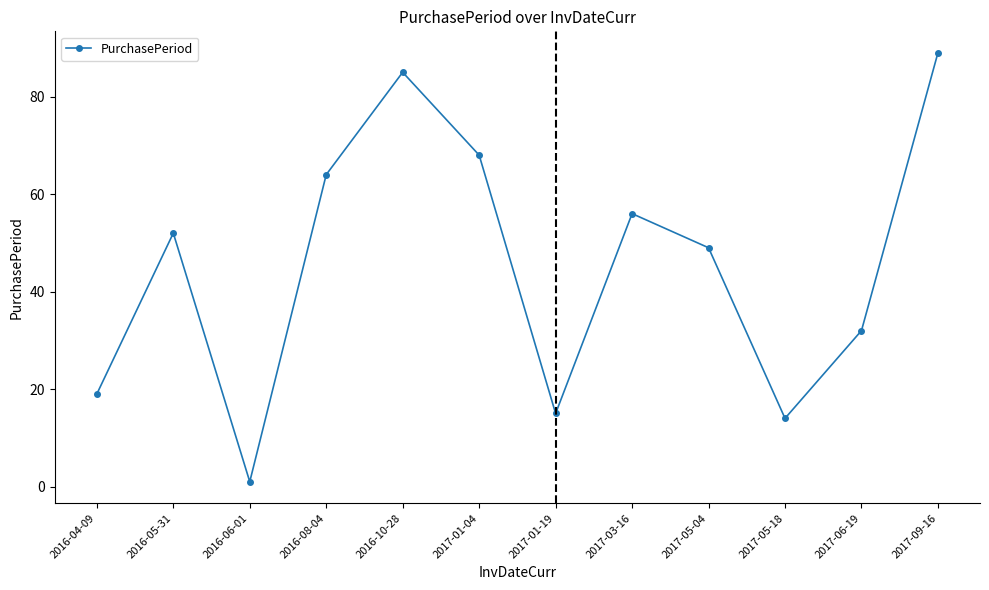

What is the ratio of the value at 2017-06-19 to the value at 2017-01-04?

0.5